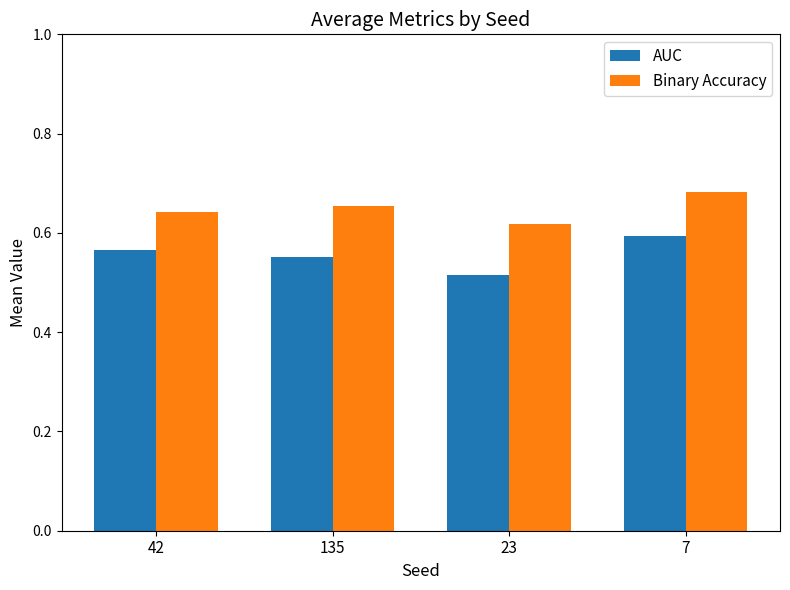

What position from the left is 7?

4